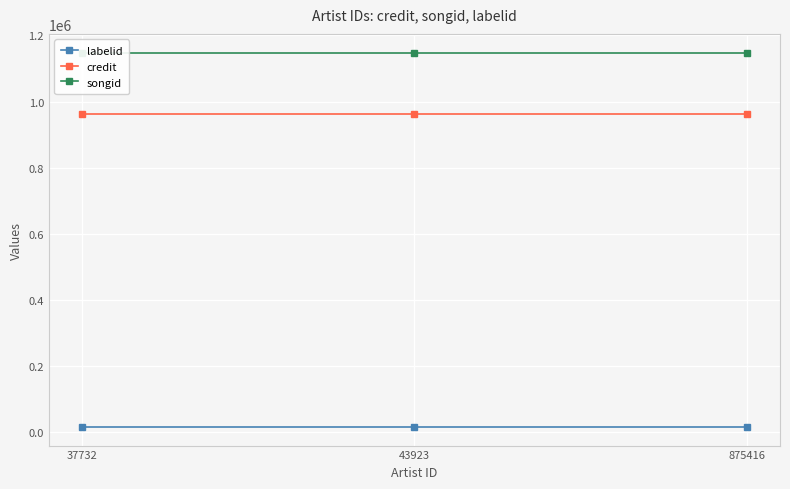

Rank the series at 875416 from highest to lowest value.

songid, credit, labelid